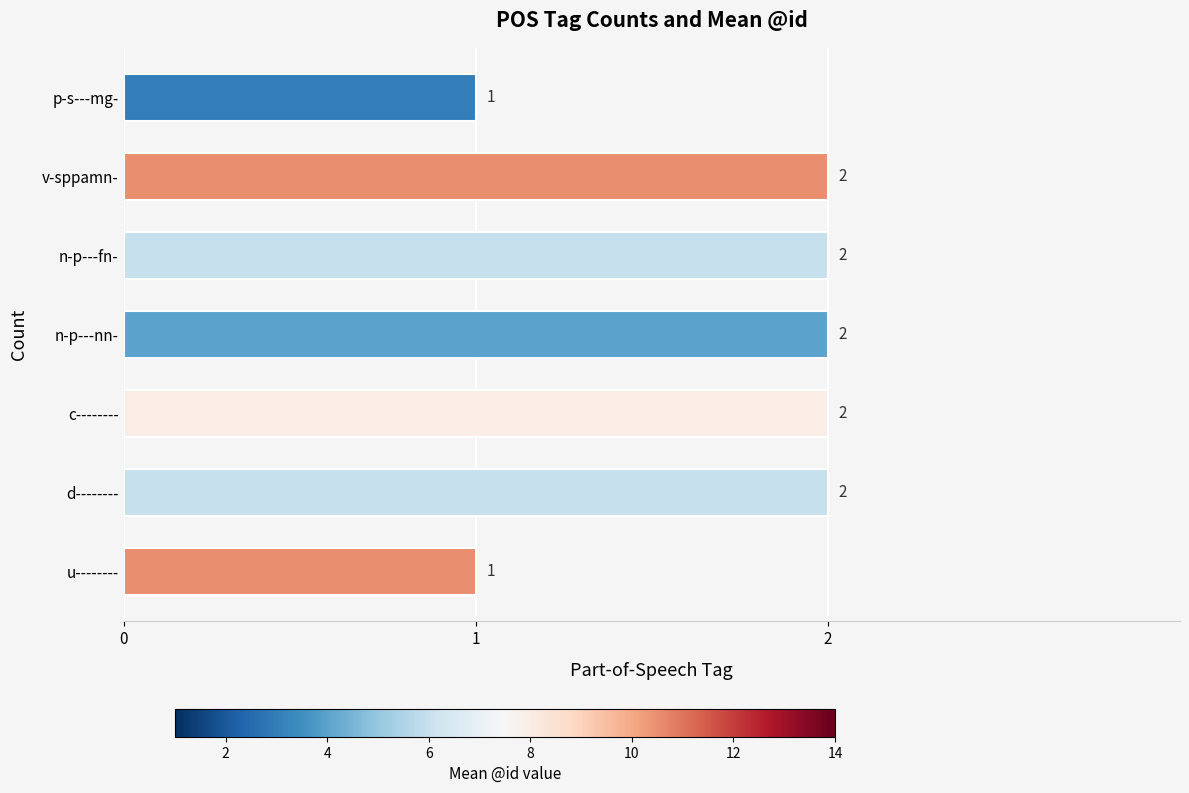

What is the ratio of the value at n-p---fn- to the value at u--------?

2.0